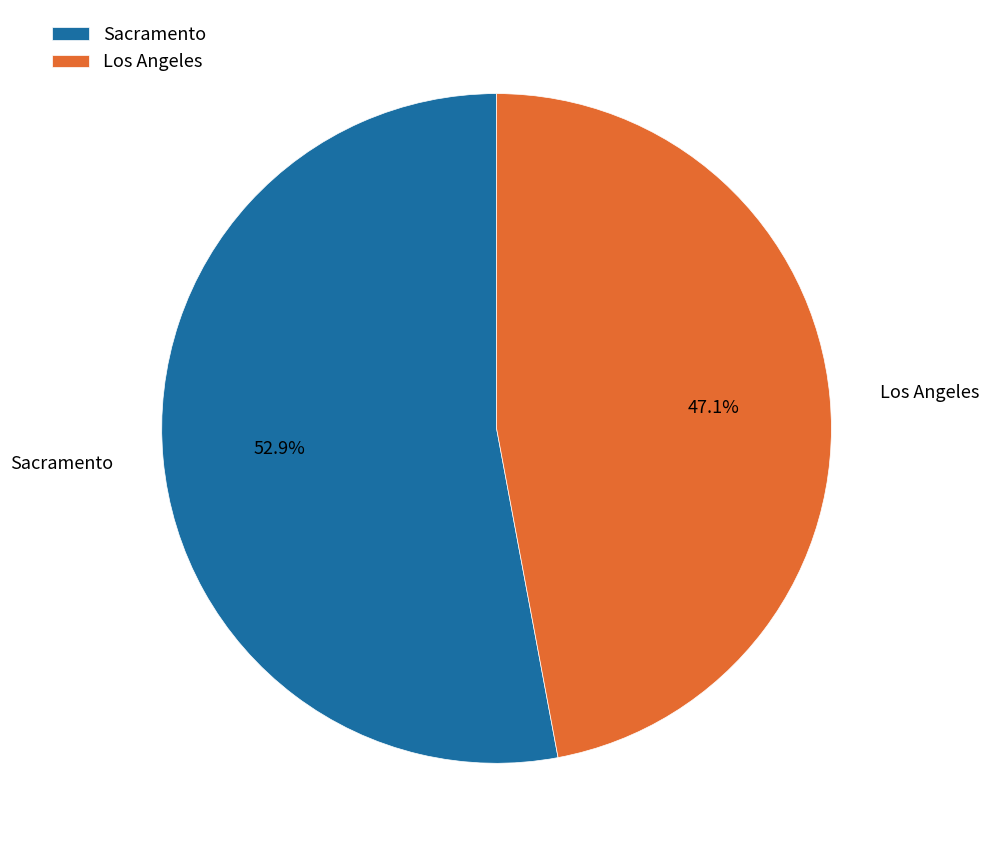

Count the number of slices in the pie.

2